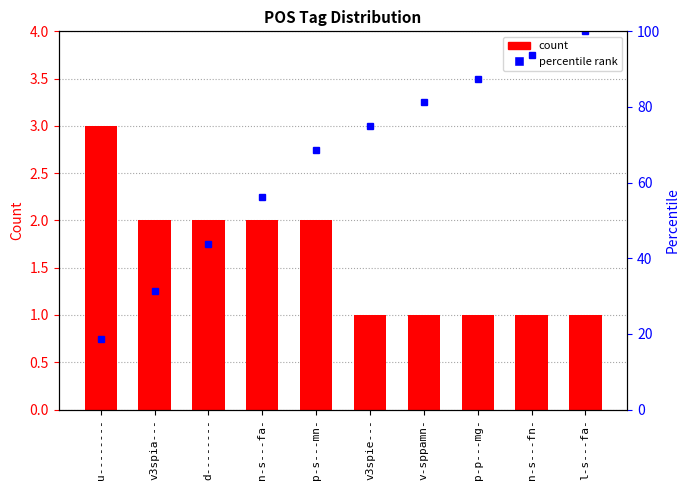

What is the difference between the maximum and minimum values in the percentile rank series?

81.2